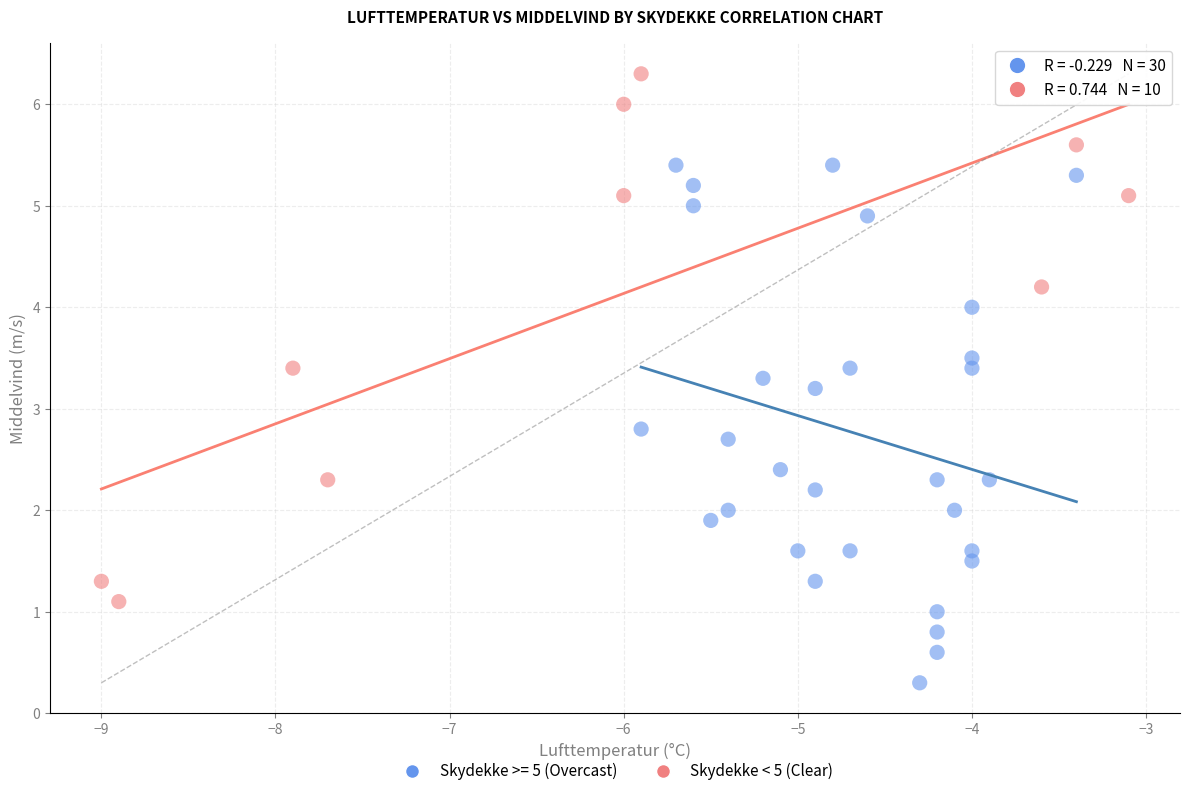

Which series contains the highest Y value?

Skydekke < 5 (Clear)